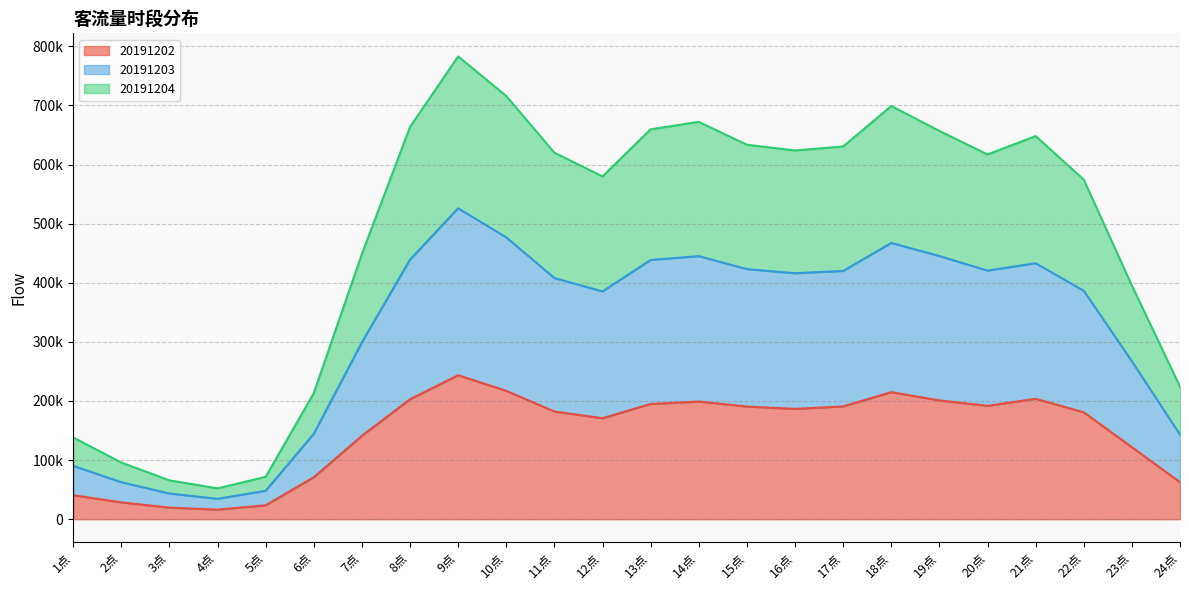

True or false: 20191203 and 20191202 intersect in this chart.

False